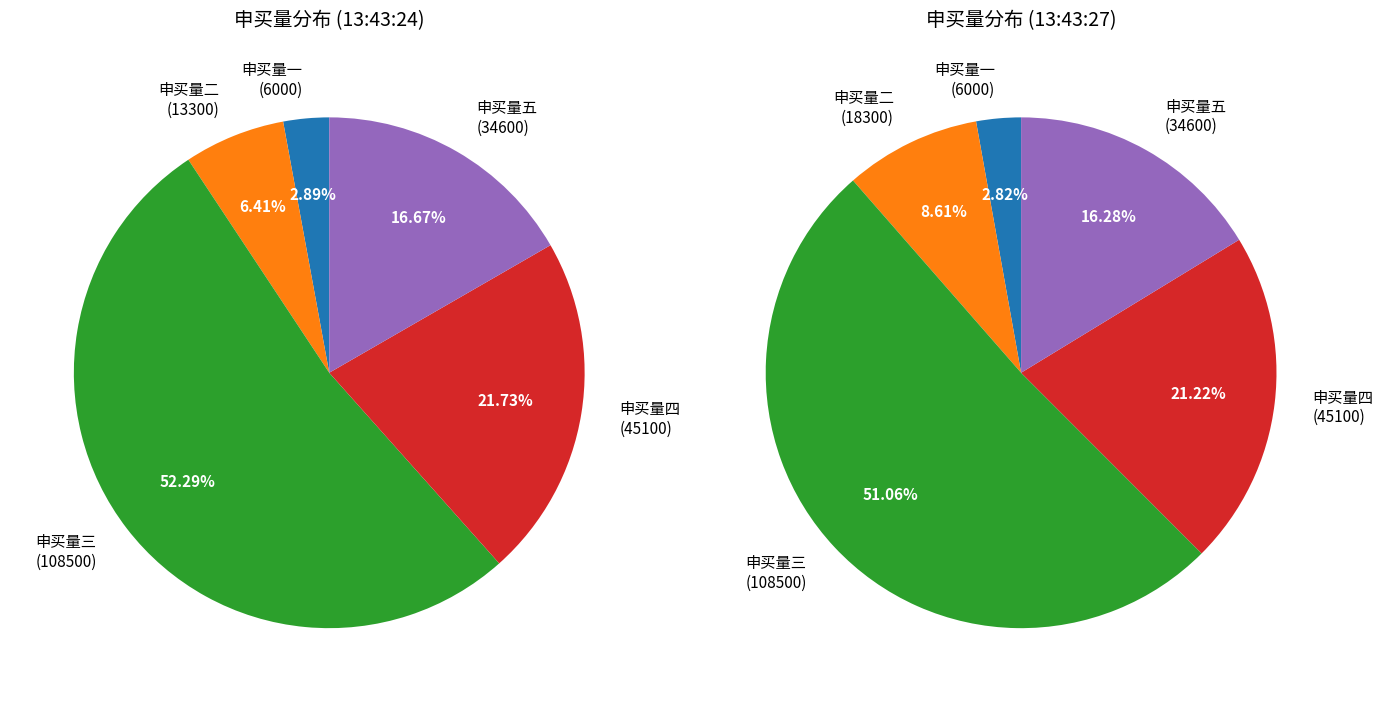

What is the ratio of the value at 13:43:27 to the value at 13:43:24?

1.4